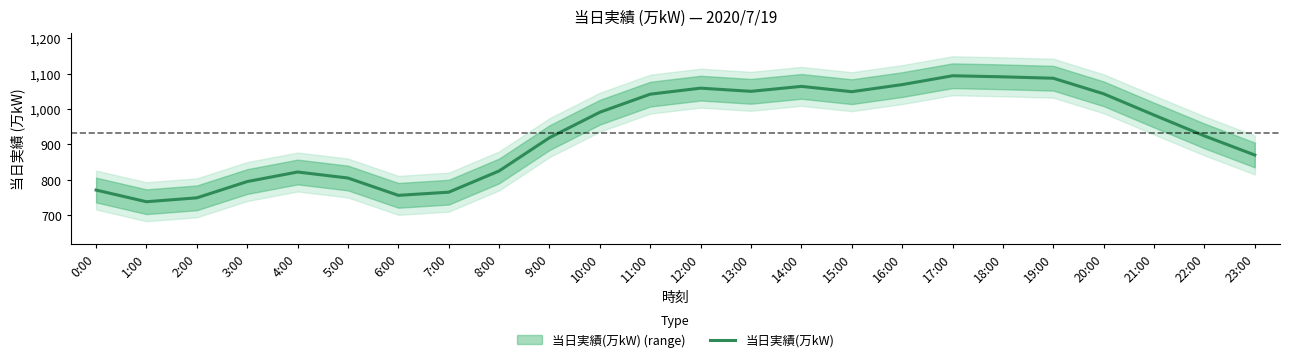

What is the label of the 24th point from the right?

0:00